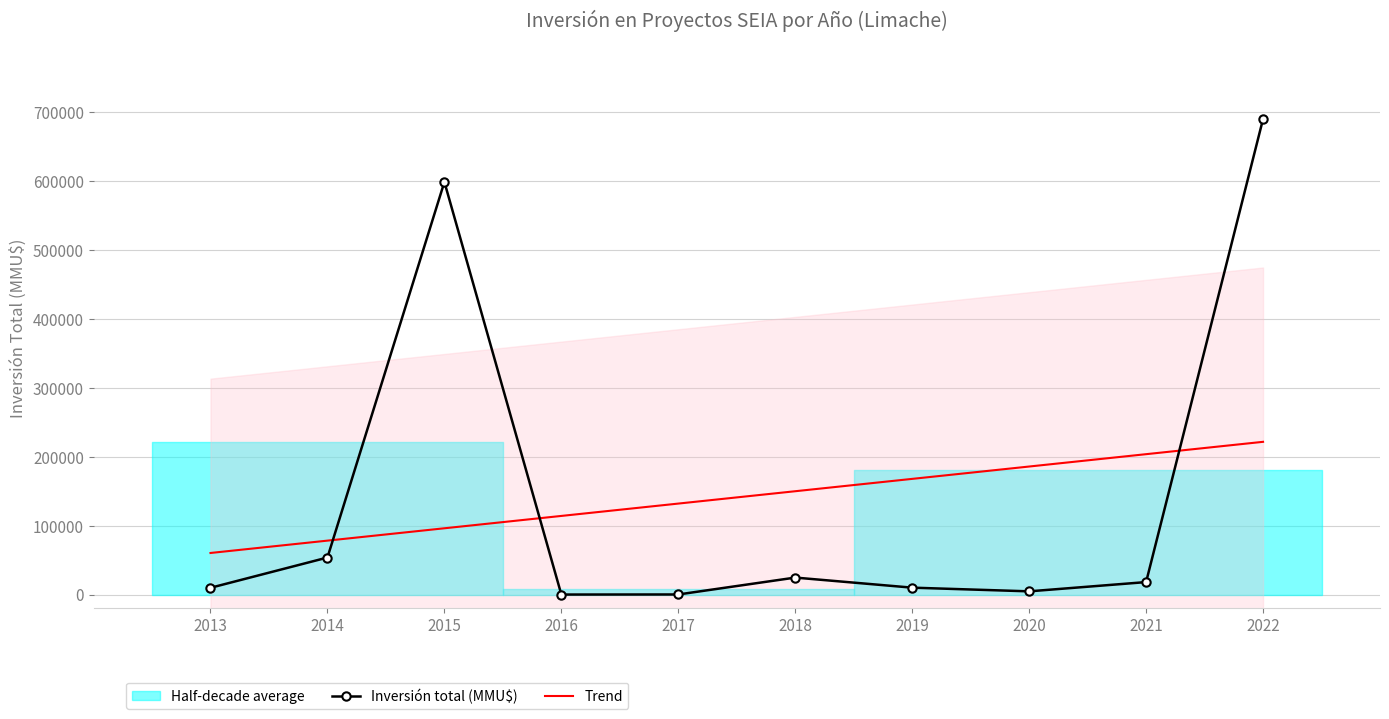

True or false: Trend and Inversión total (MMU$) cross at least once.

True